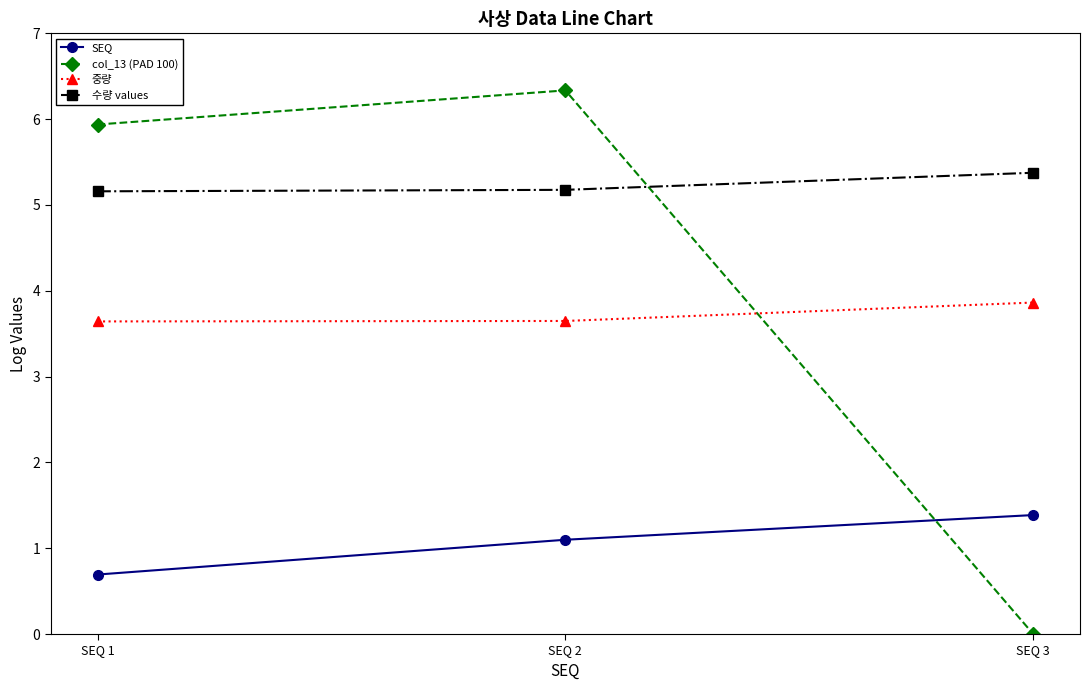

At which category does the chart reach its minimum across all series?

SEQ 3